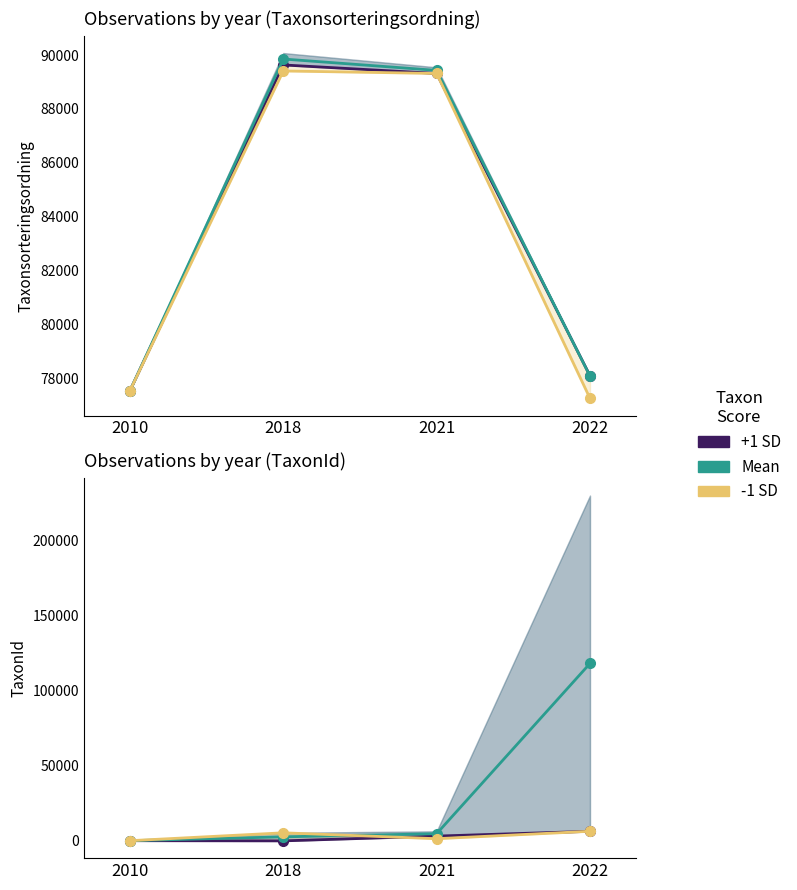

How many lines are shown in the chart?

3